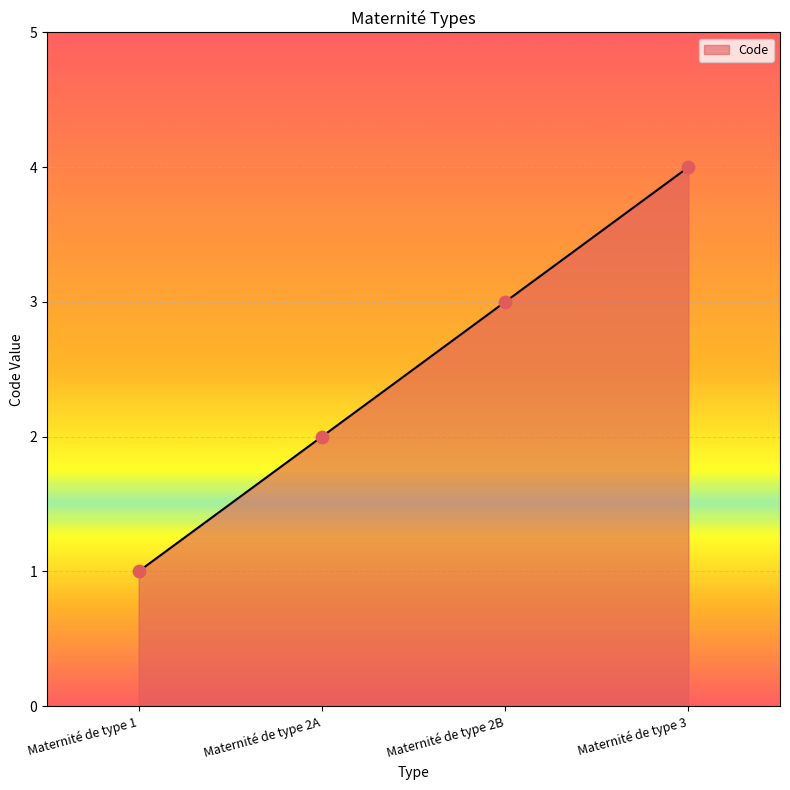

What is the change in value from Maternité de type 1 to Maternité de type 2B?

+2